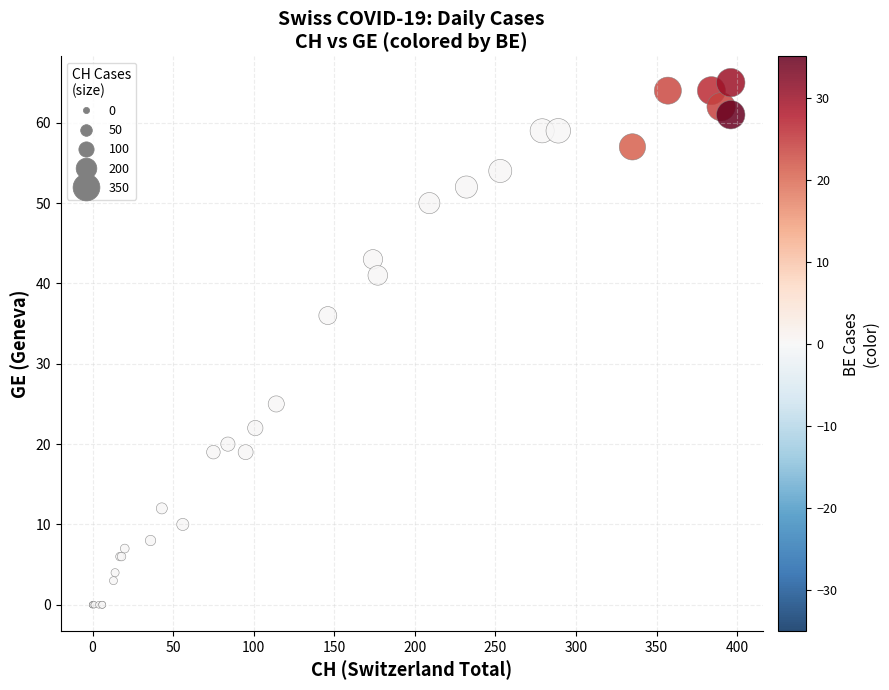

What Y value in the scatter plot is closest to 32?

36